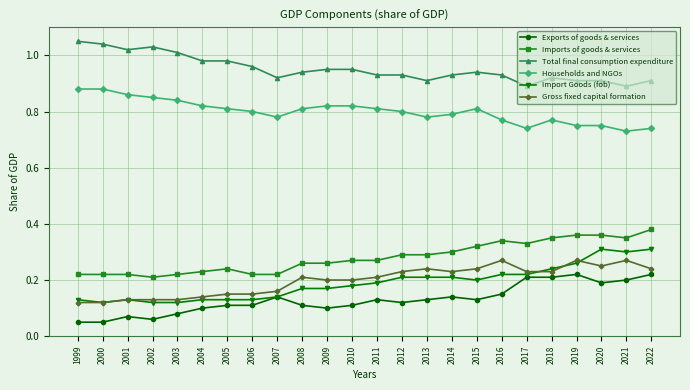

Which series has the widest spread of values?

Import Goods (fob)